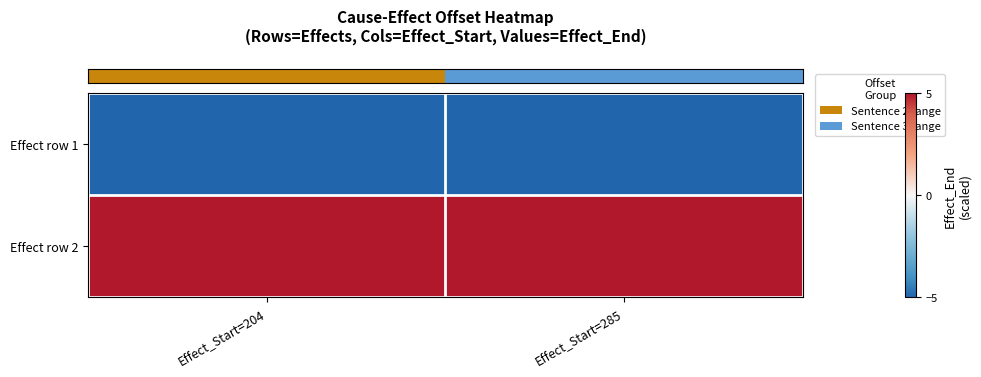

How many categories are shown in the chart?

2